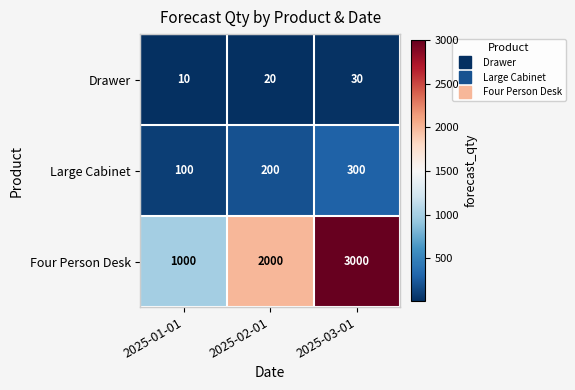

At which label is Drawer closest to 20?

2025-02-01